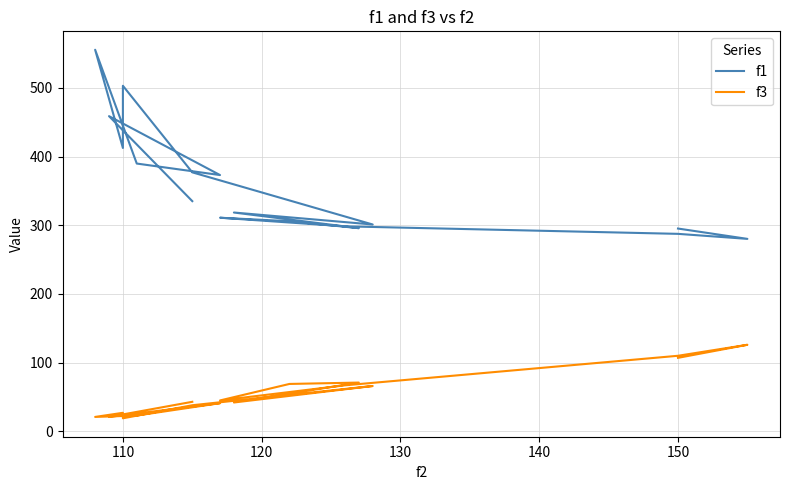

True or false: f1 and f3 intersect in this chart.

False